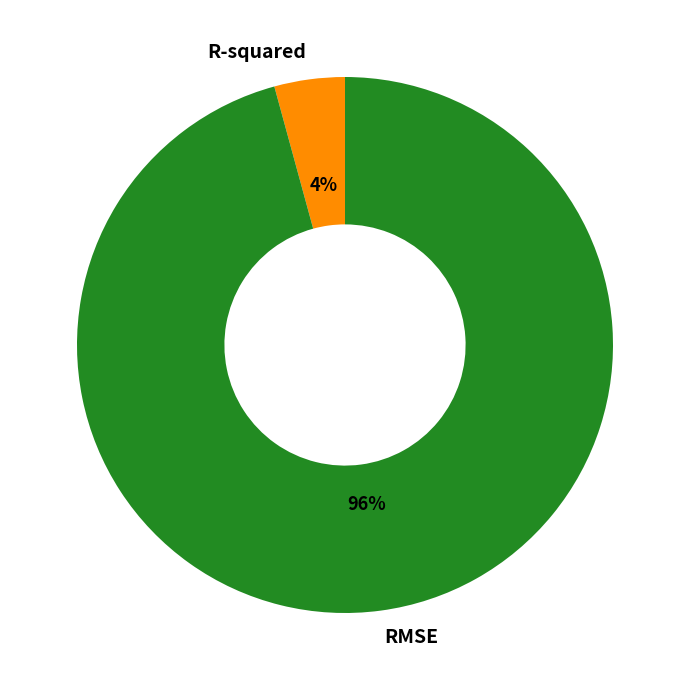

To the nearest percent, what is the difference between the largest and smallest slice percentages?

92%